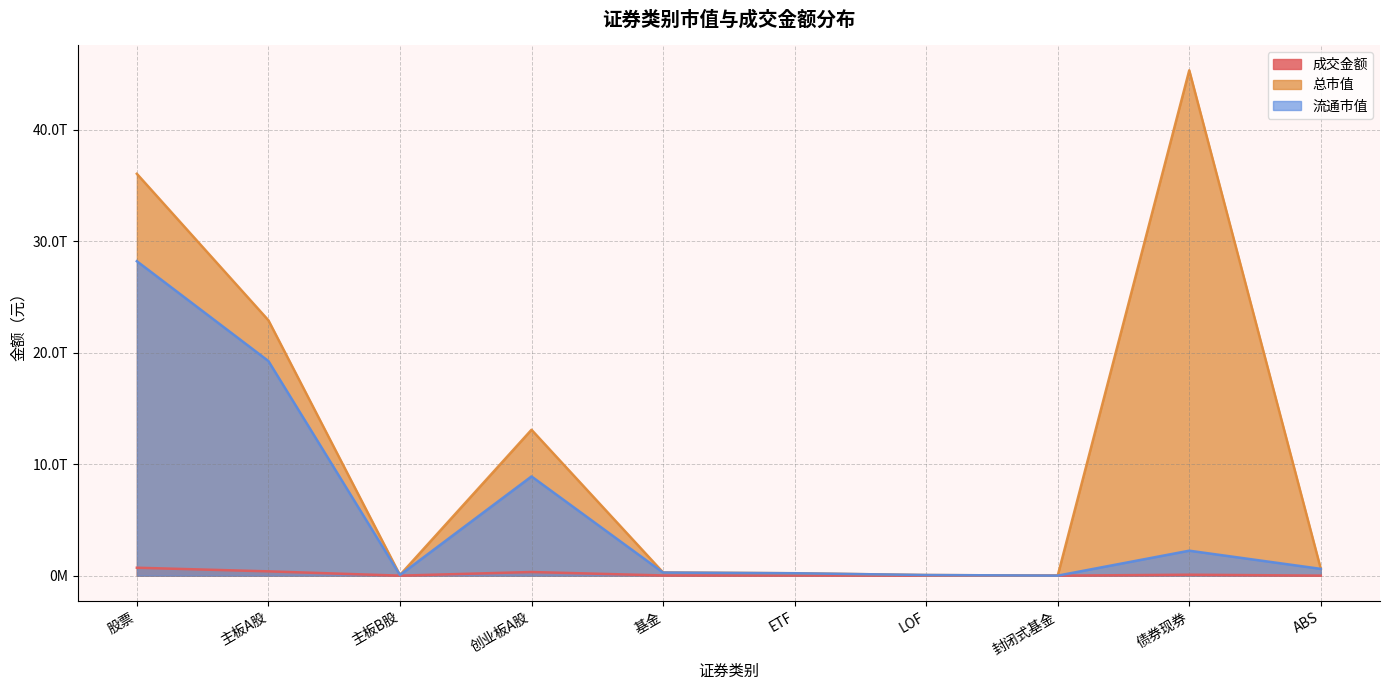

Reading left to right, what are all the values shown in this chart?

成交金额: 股票=711012706001.3	主板A股=385304081321.5	主板B股=104924594.5	创业板A股=325603700085.3	基金=16287698238.4	ETF=15219092551.4	LOF=1039218761.1	封闭式基金=2133888.0	债券现券=82652359885.2	ABS=2035967112.0
总市值: 股票=36062886566194.3	主板A股=22916592766331.6	主板B股=54014977515.6	创业板A股=13092278822347.2	基金=287508504832.4	ETF=215378475387.2	LOF=57277543247.4	封闭式基金=823285484.4	债券现券=45348781172923.7	ABS=608078788911.0
流通市值: 股票=28218368957943.0	主板A股=19260026249028.5	主板B股=53983978791.7	创业板A股=8904358730122.7	基金=277316154219.4	ETF=215378475387.2	LOF=57277543247.4	封闭式基金=823285484.4	债券现券=2239461663748.1	ABS=608078788911.0